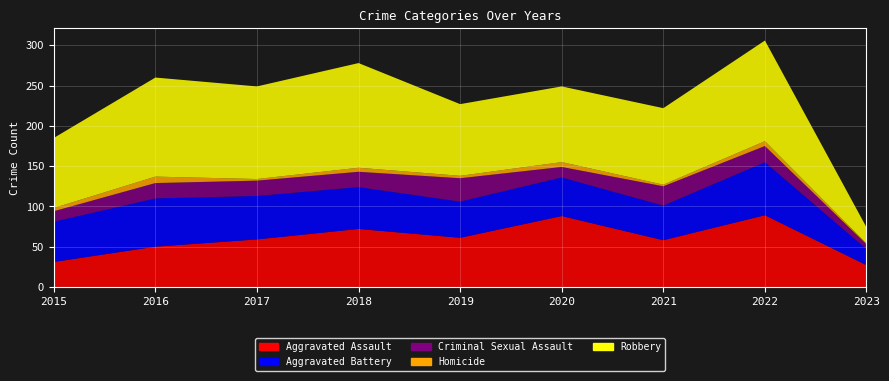

Reading right to left, list all the values displayed in this chart.

Aggravated Assault: 2023=27	2022=89	2021=58	2020=88	2019=61	2018=72	2017=59	2016=50	2015=31
Aggravated Battery: 2023=20	2022=66	2021=43	2020=48	2019=45	2018=52	2017=54	2016=60	2015=50
Criminal Sexual Assault: 2023=6	2022=20	2021=24	2020=13	2019=29	2018=19	2017=19	2016=19	2015=13
Homicide: 2023=1	2022=6	2021=2	2020=6	2019=3	2018=5	2017=2	2016=8	2015=4
Robbery: 2023=20	2022=125	2021=95	2020=94	2019=89	2018=130	2017=115	2016=123	2015=87